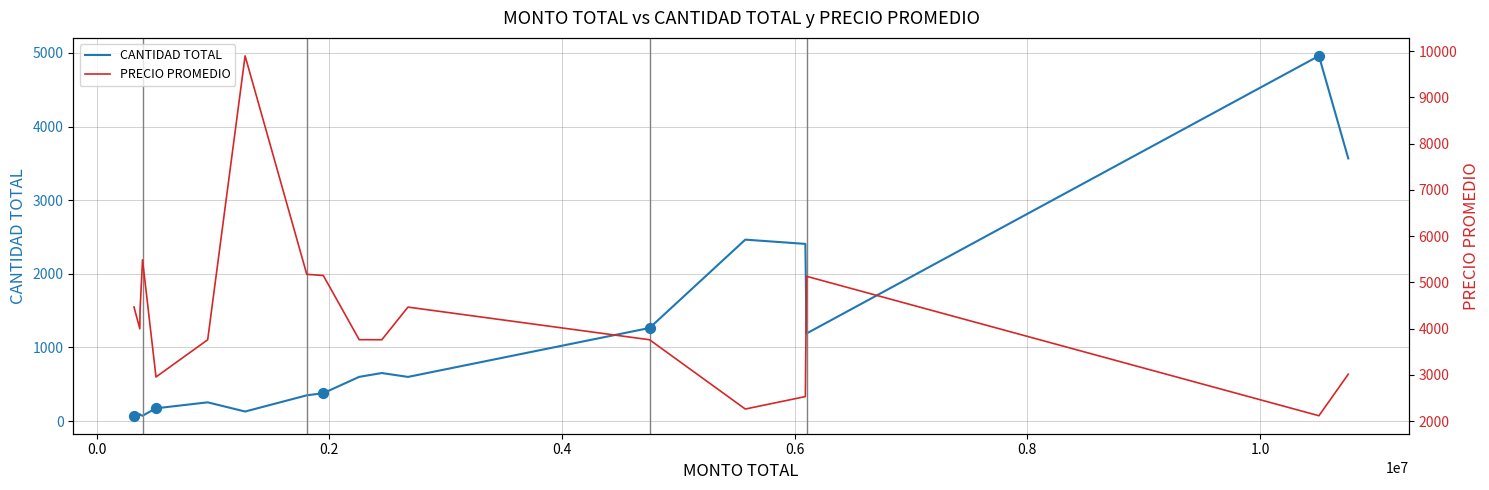

At which category is the sum across all series the highest?

1.0